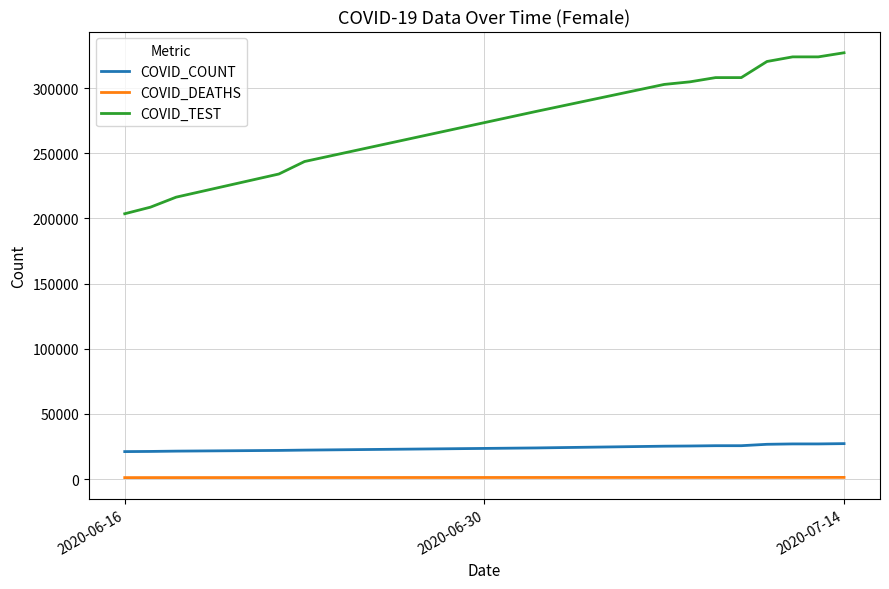

List the series in order of their peak value, lowest first.

COVID_DEATHS, COVID_COUNT, COVID_TEST